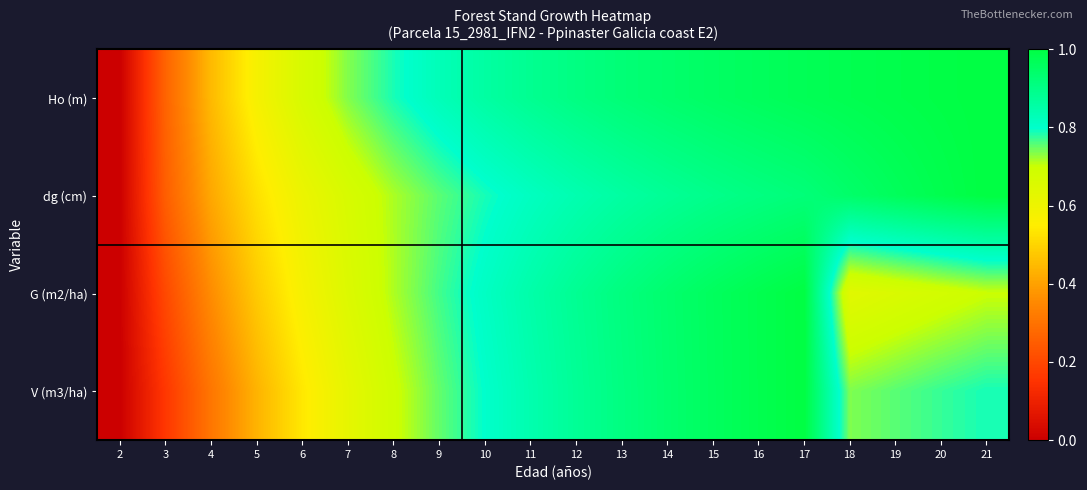

Count the number of categories in the chart.

20